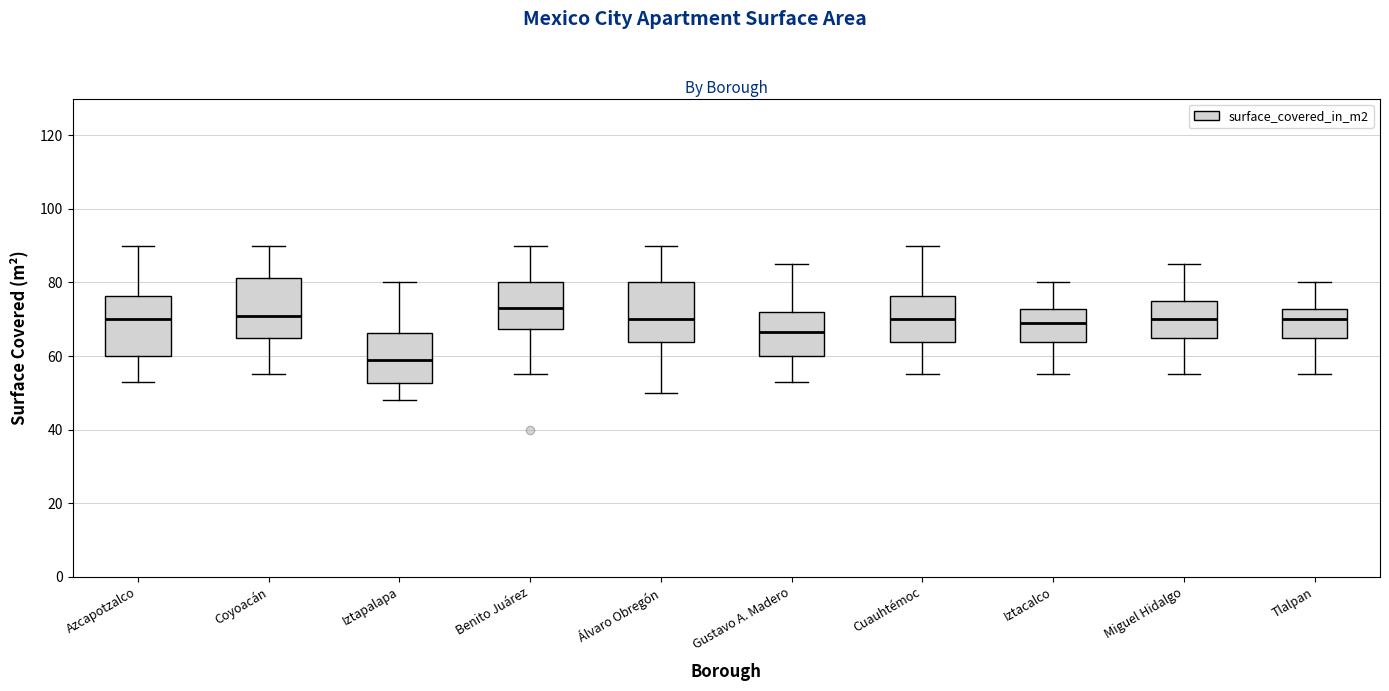

Reading left to right, read every box against the y-axis: the position of its median line, the range the box covers, and the ends of its whiskers. The values are not printed on the chart, so give them approximately, as read against the axis.

Azcapotzalco: median 70, box 60 to 76, whiskers 54 to 90
Coyoacán: median 72, box 66 to 82, whiskers 56 to 90
Iztapalapa: median 60, box 52 to 66, whiskers 48 to 80
Benito Juárez: median 74, box 68 to 80, whiskers 56 to 90
Álvaro Obregón: median 70, box 64 to 80, whiskers 50 to 90
Gustavo A. Madero: median 66, box 60 to 72, whiskers 54 to 86
Cuauhtémoc: median 70, box 64 to 76, whiskers 56 to 90
Iztacalco: median 70, box 64 to 72, whiskers 56 to 80
Miguel Hidalgo: median 70, box 66 to 76, whiskers 56 to 86
Tlalpan: median 70, box 66 to 72, whiskers 56 to 80